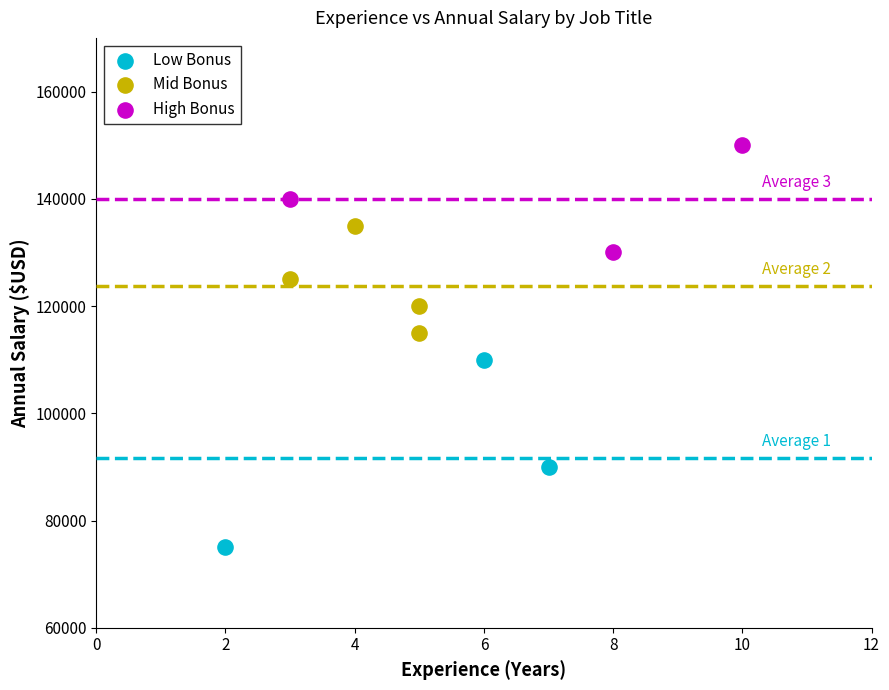

Which series reaches the minimum Y coordinate?

Low Bonus